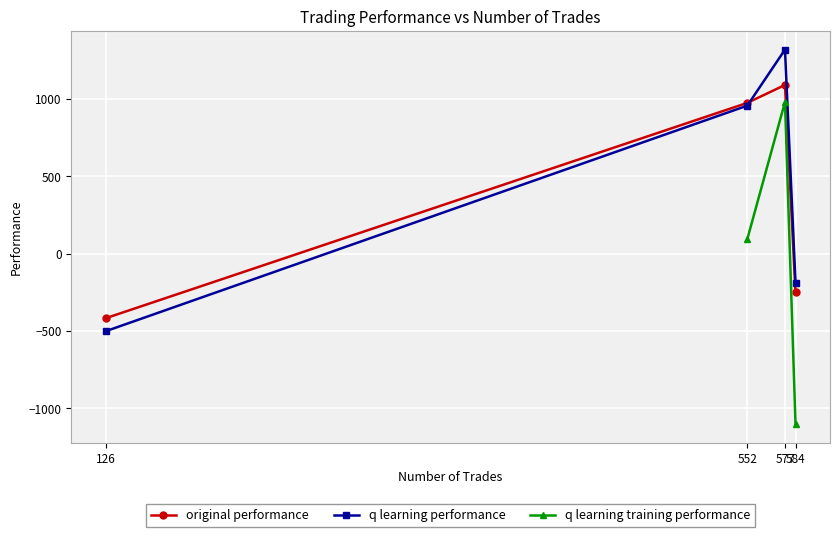

True or false: q learning performance and original performance cross at least once.

True